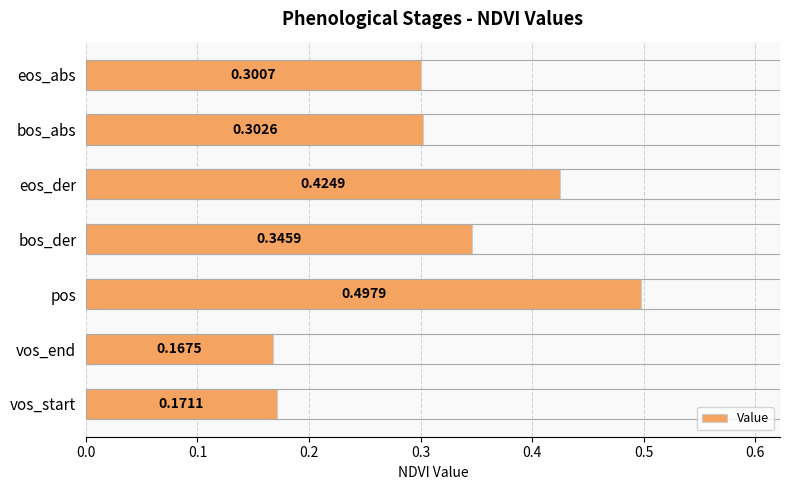

What is the sum of the values at bos_abs and eos_der?

0.7